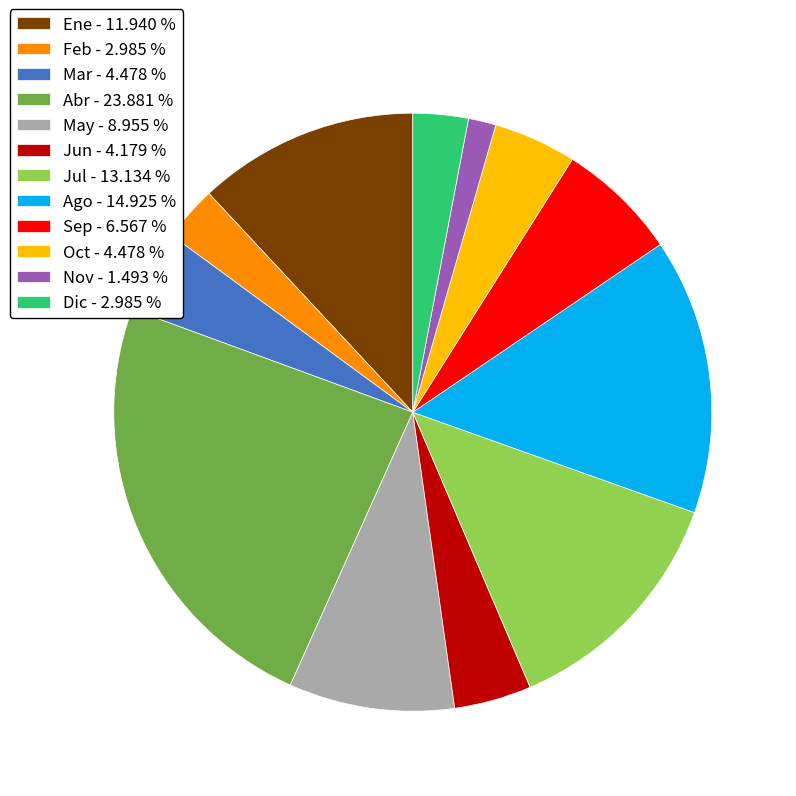

Which slice is the largest?

Abr